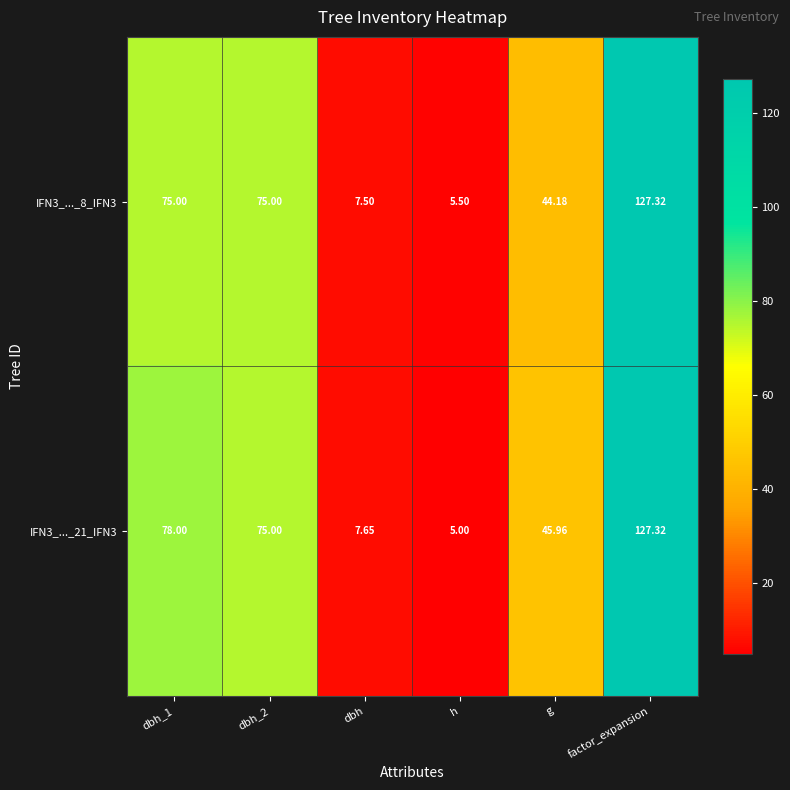

At which label does IFN3_..._8_IFN3 reach its minimum?

h